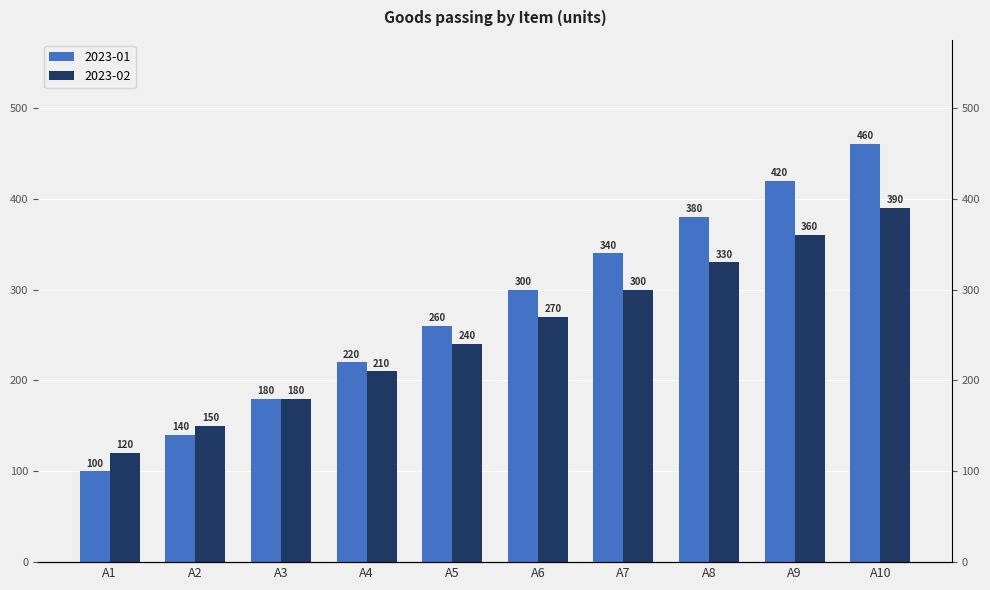

Reading right to left, what are all the values shown in this chart?

2023-01: A10=460	A9=420	A8=380	A7=340	A6=300	A5=260	A4=220	A3=180	A2=140	A1=100
2023-02: A10=390	A9=360	A8=330	A7=300	A6=270	A5=240	A4=210	A3=180	A2=150	A1=120